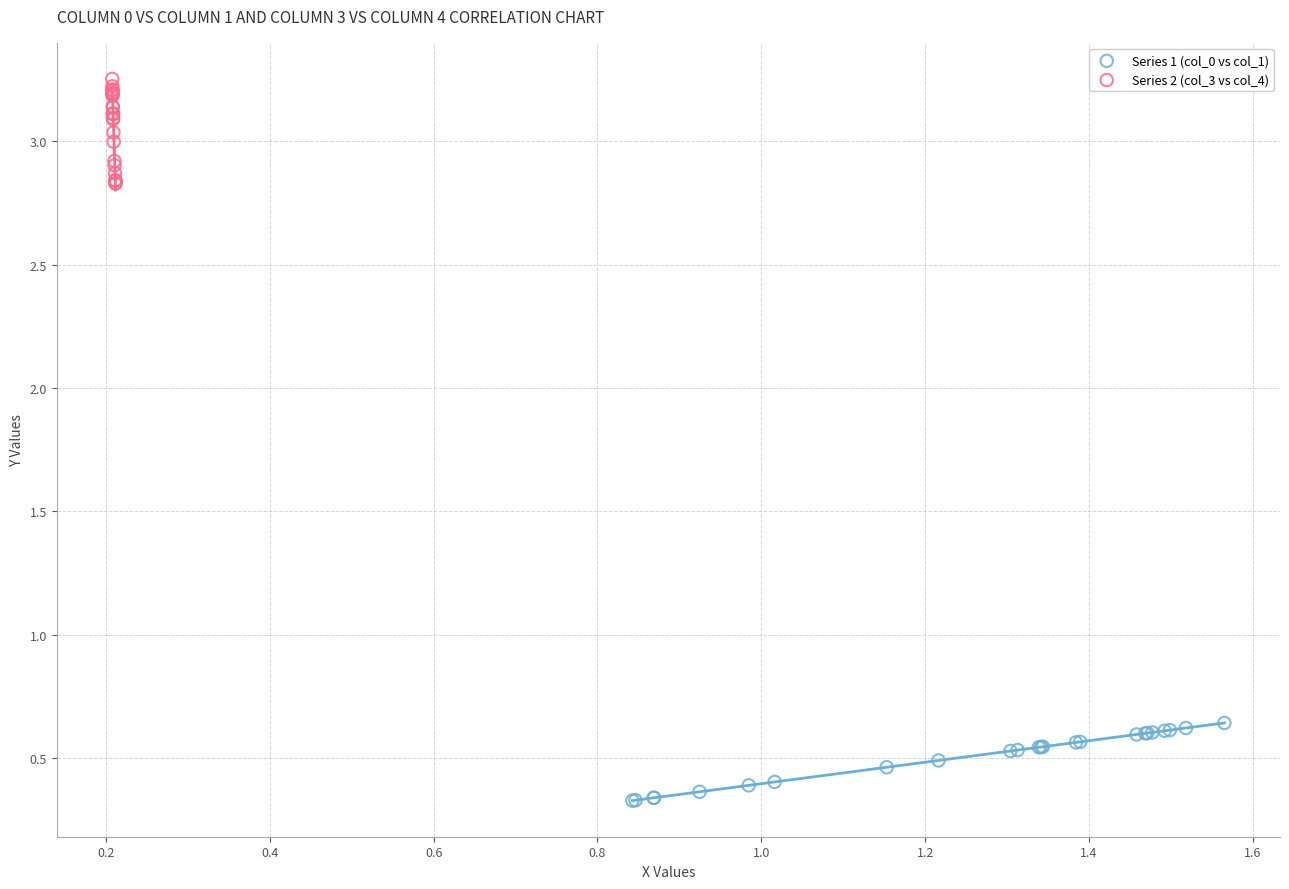

Which series contains the highest Y value?

Series 2 (col_3 vs col_4)